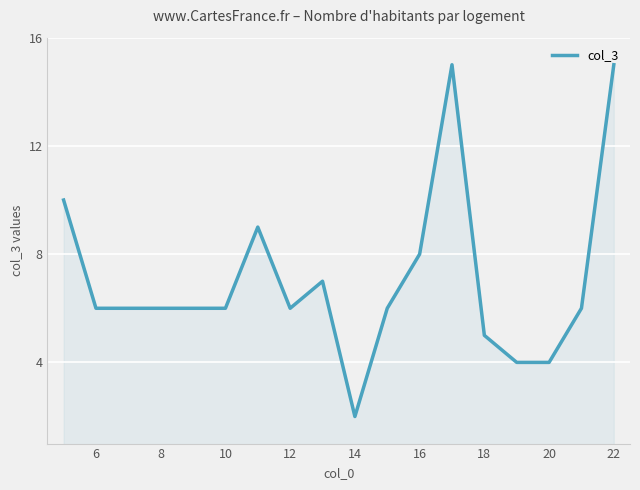

What is the greatest value displayed?

15